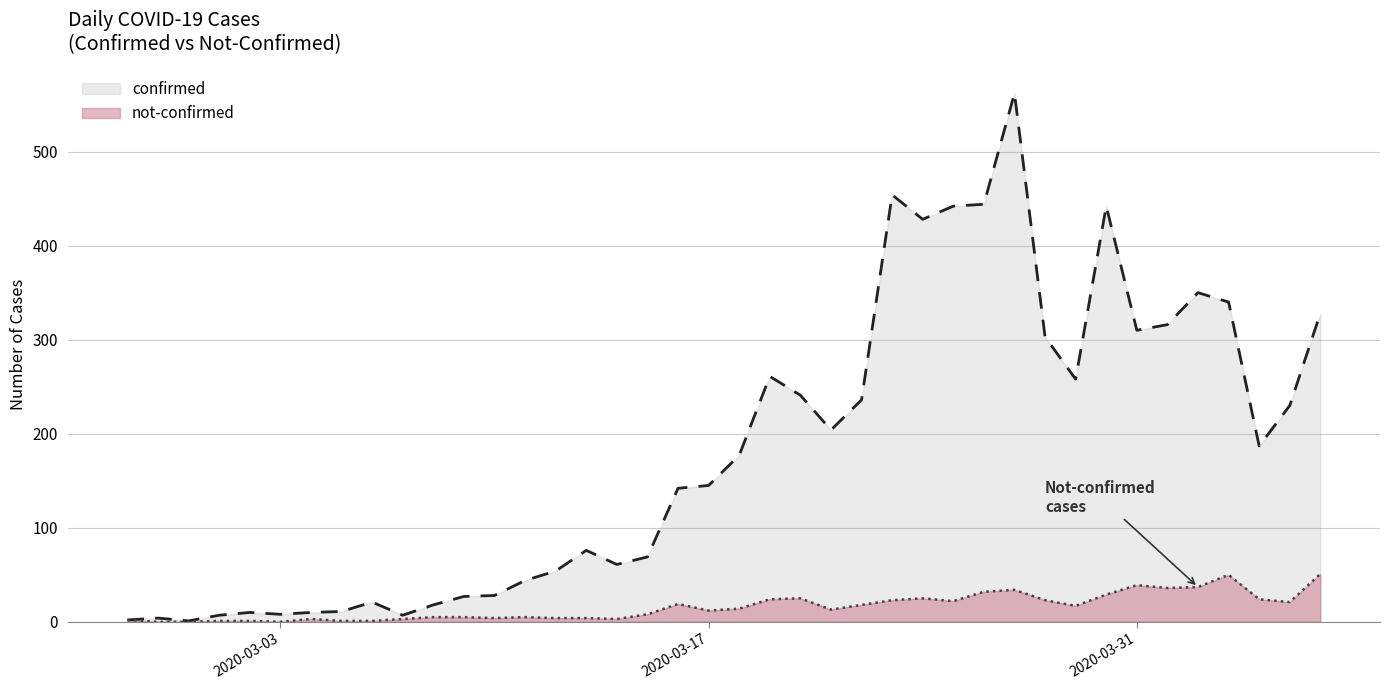

What is the difference between the not-confirmed values at 2020-03-21 and 2020-03-10?

9